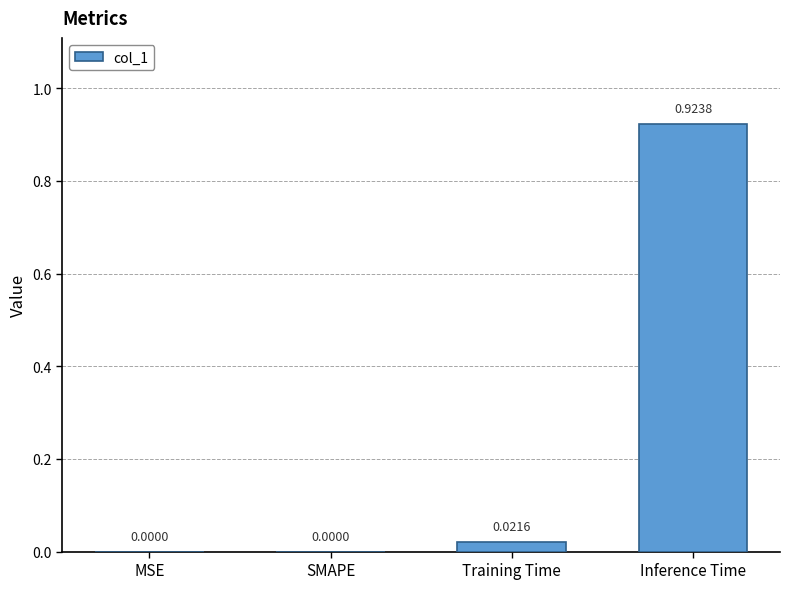

Are the bars horizontal?

No